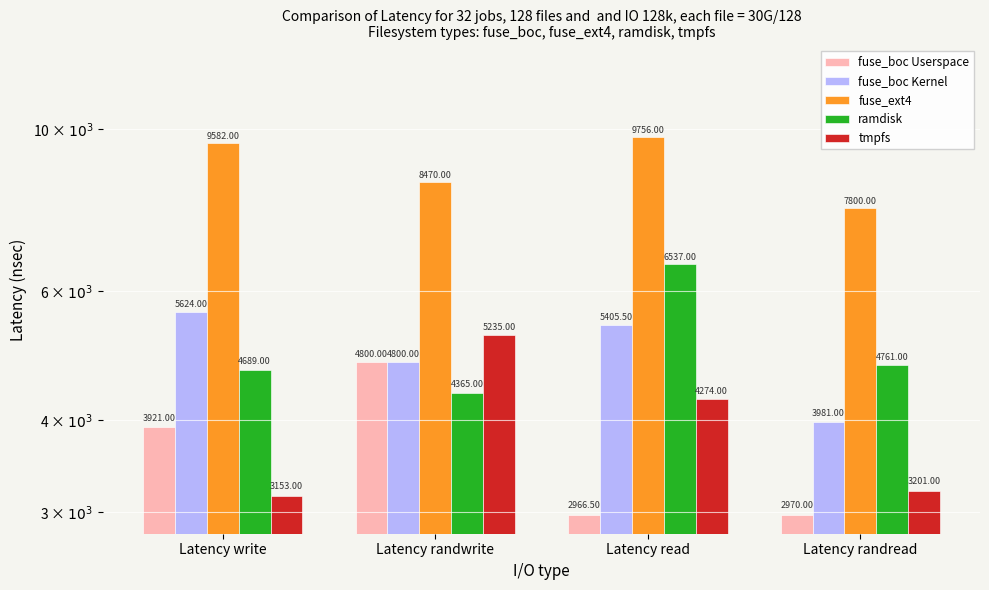

Which series has the widest spread of values?

ramdisk